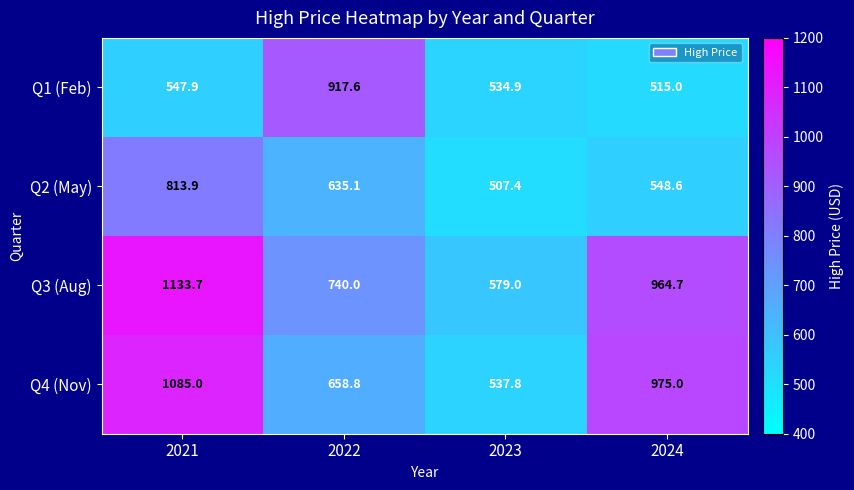

How many data points in Q4 (Nov) are less than 975?

2